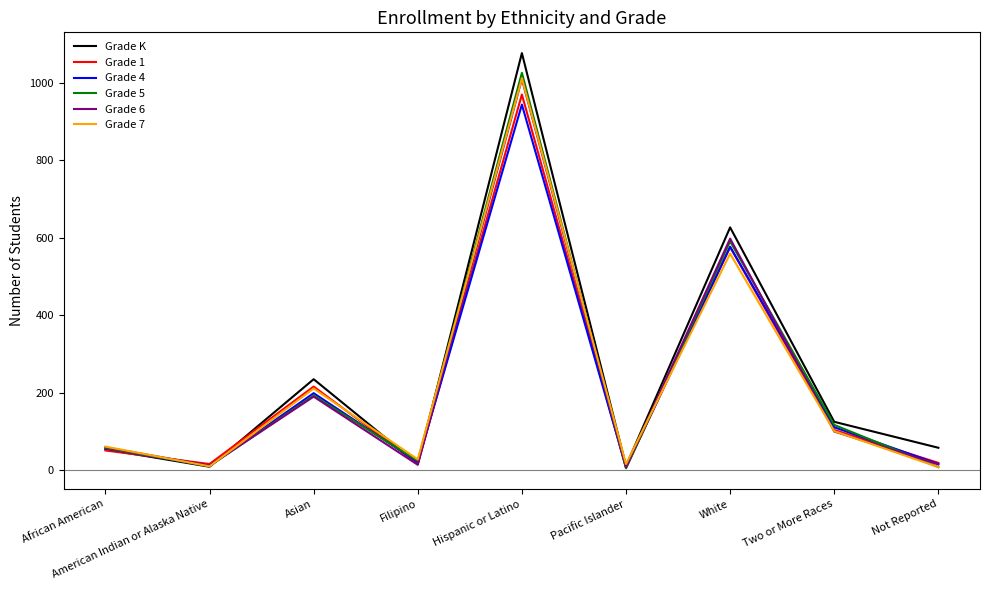

At which category does Grade 7 reach its first local valley?

American Indian or Alaska Native